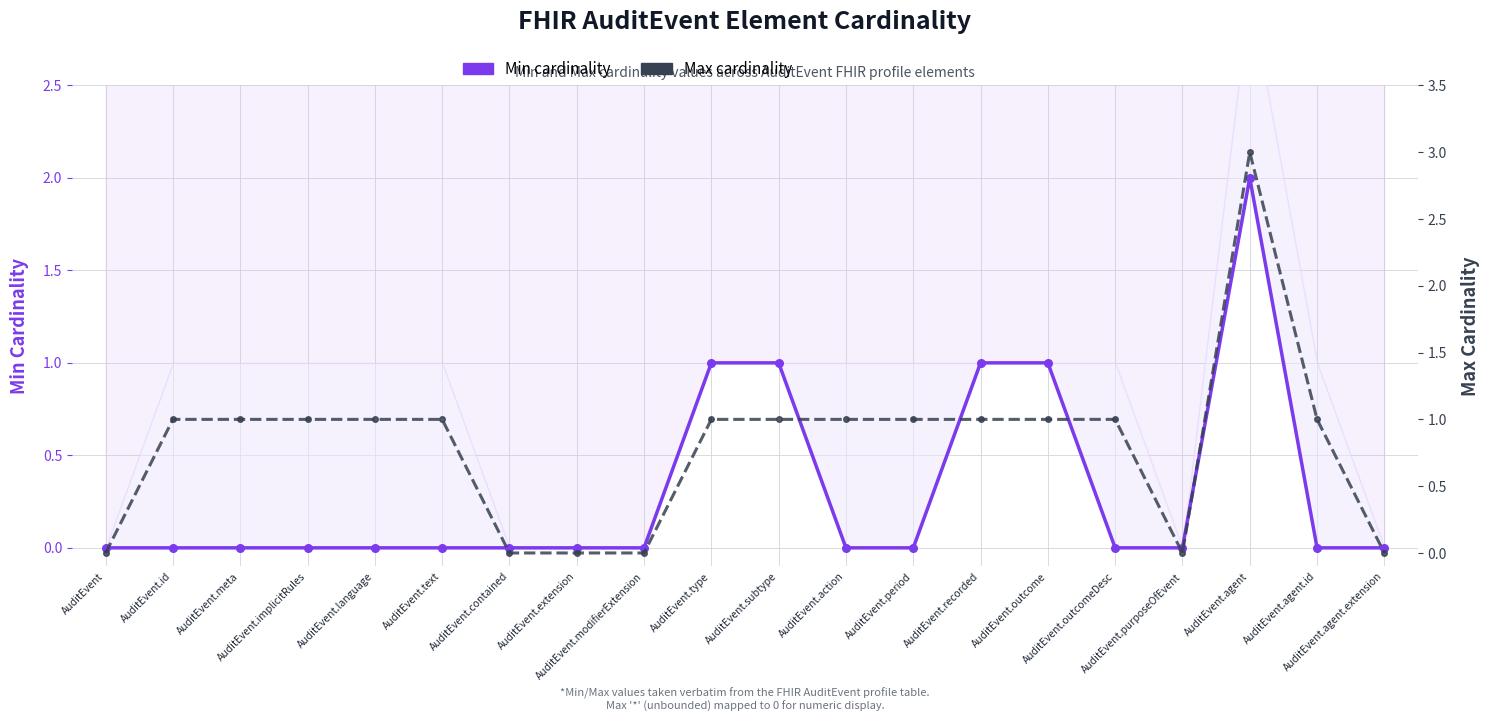

Is the value of Min cardinality at AuditEvent.extension greater than the value of Max cardinality at AuditEvent.meta?

No